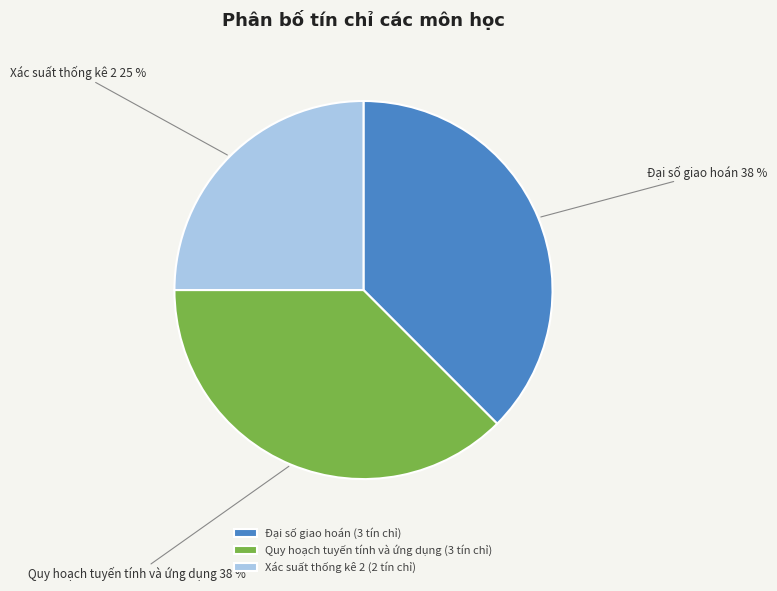

Is it true that Quy hoạch tuyến tính và ứng dụng is 38% of the pie?

True